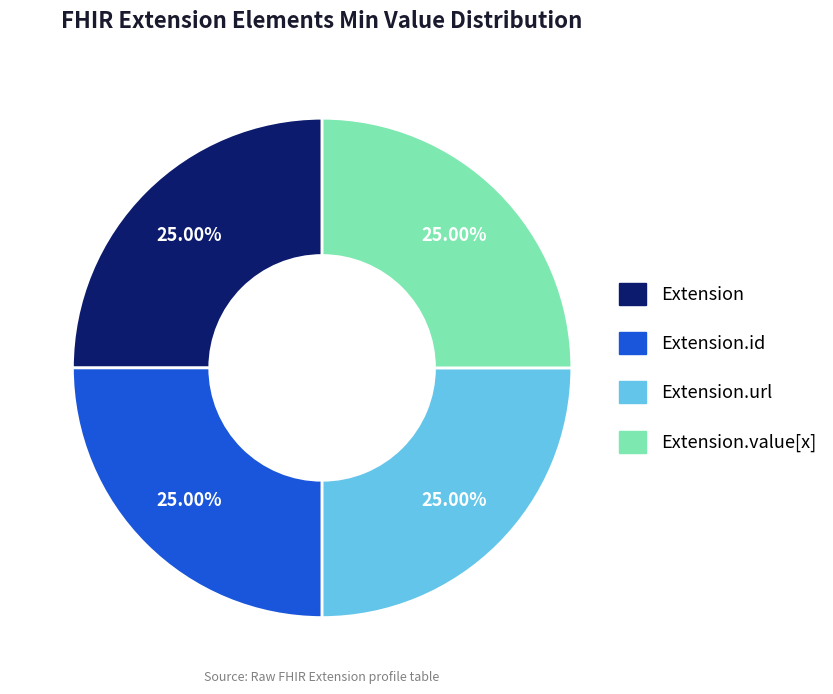

How many segments does this pie chart have?

4